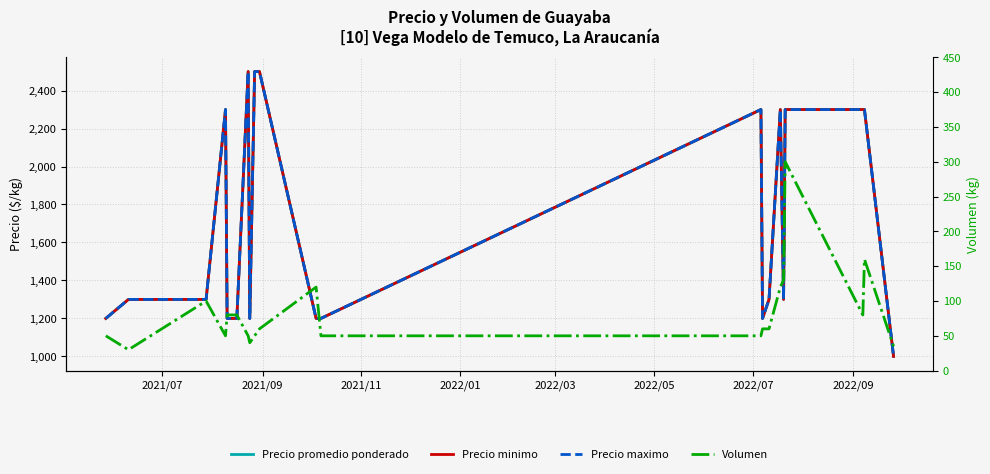

Count the number of data series in this chart.

4